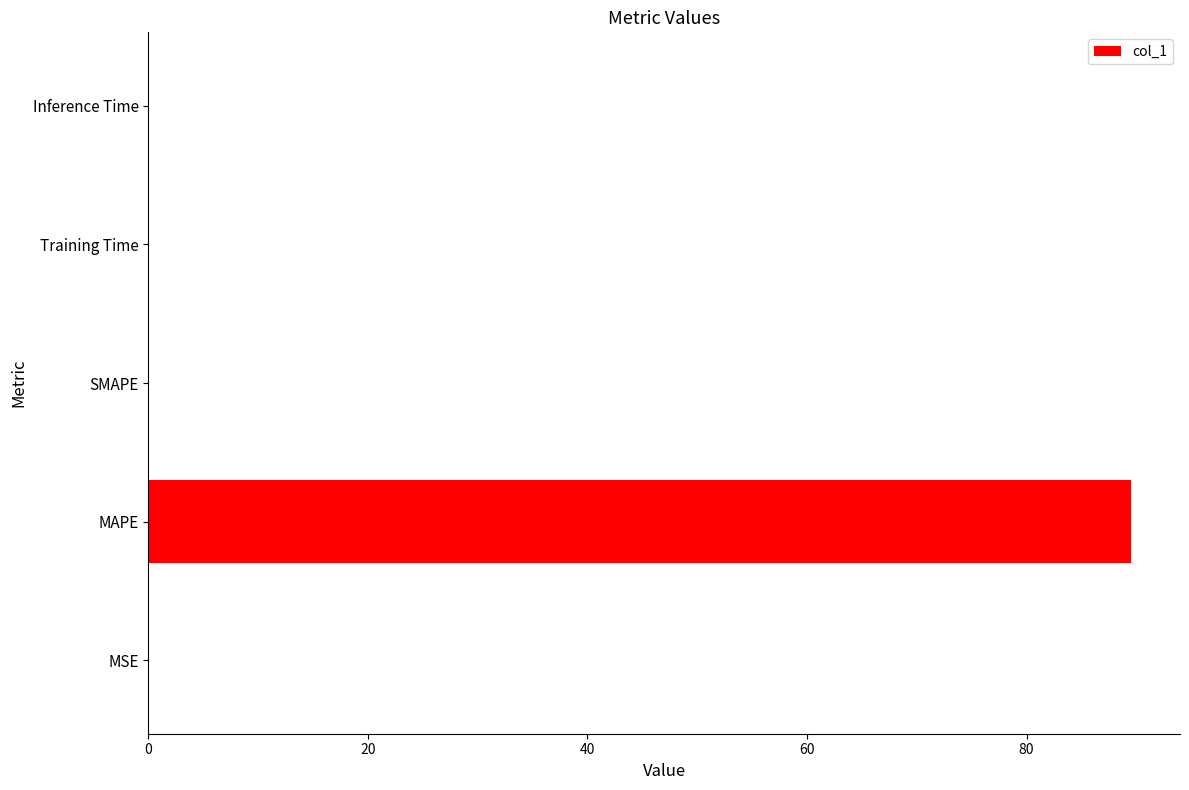

How many categories are shown in the chart?

5